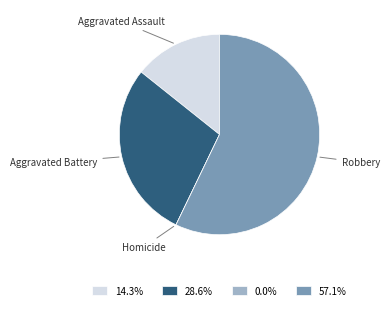

Does any single category account for the majority?

Yes